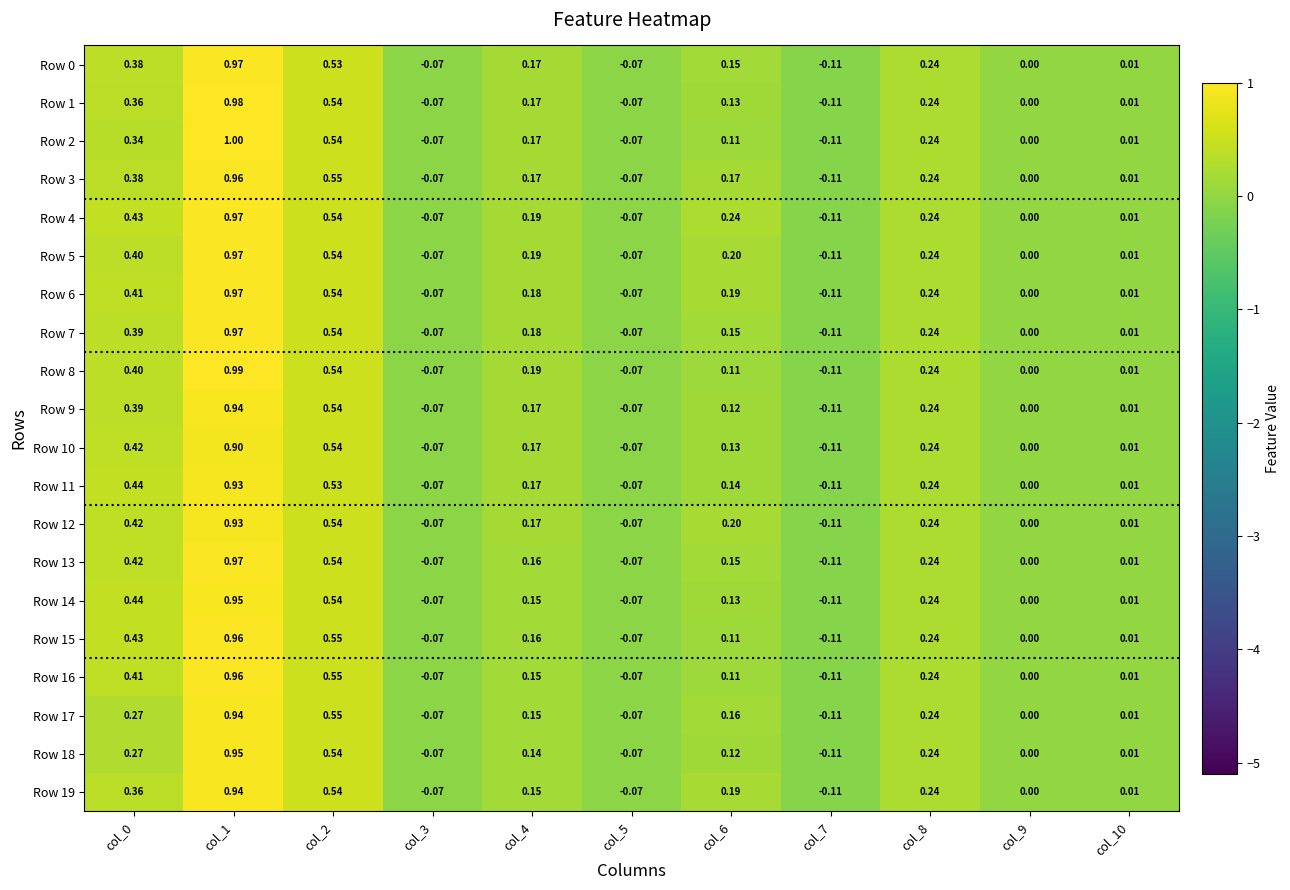

What is the total value across all series at col_6?

3.0